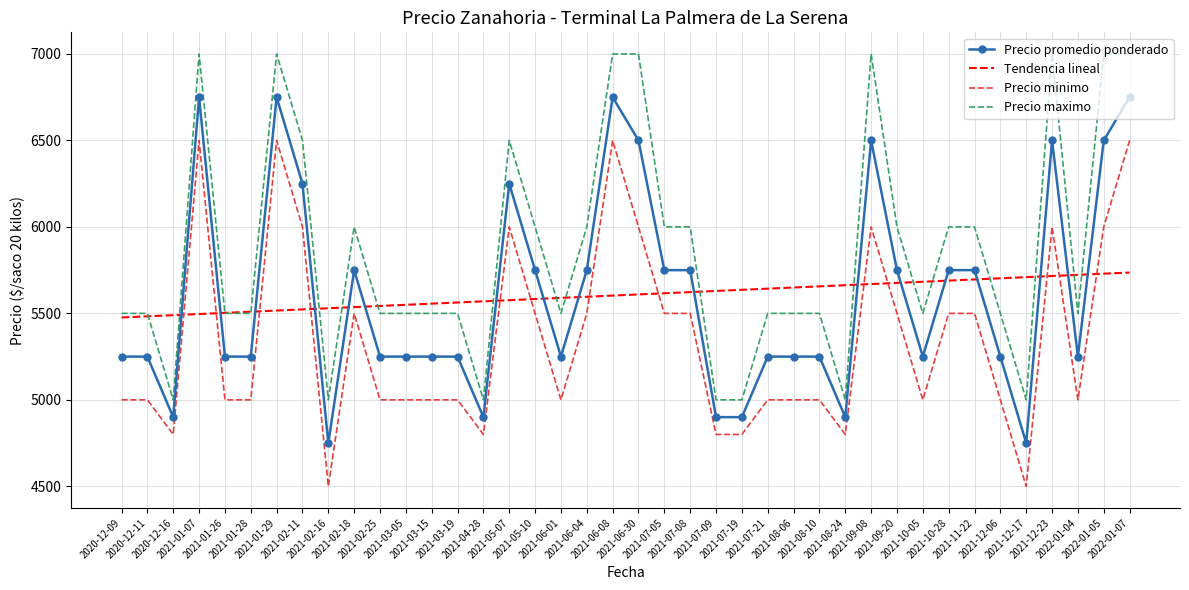

What is the highest value of the Tendencia lineal series?

5736.2